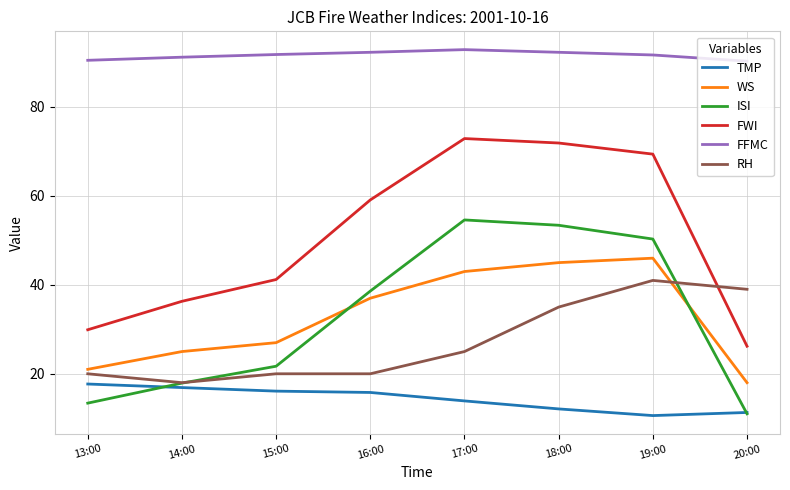

True or false: FFMC and TMP cross at least once.

False